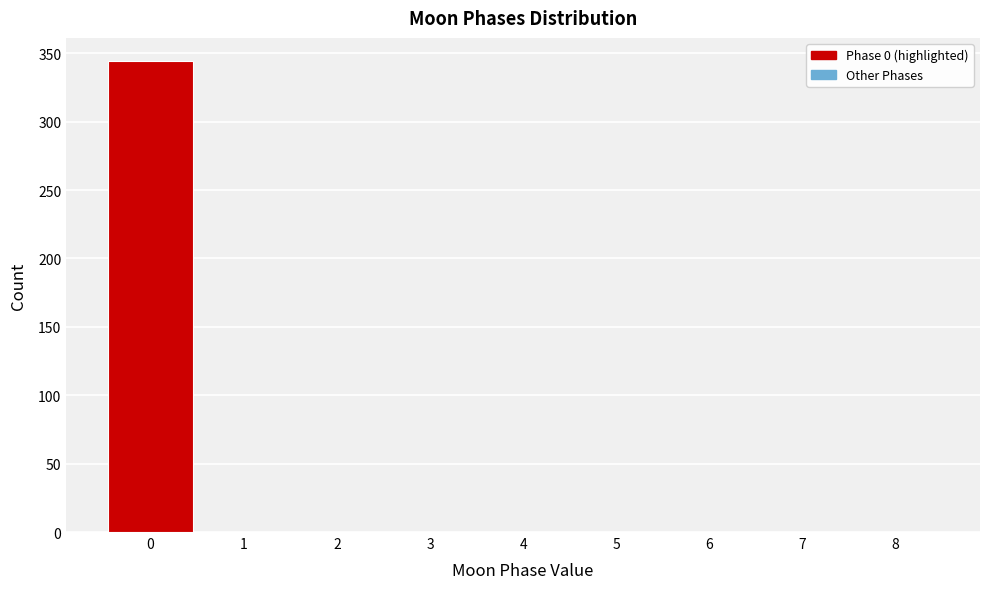

Over which range of the x-axis is the bar tallest?

-0.5 to 0.5